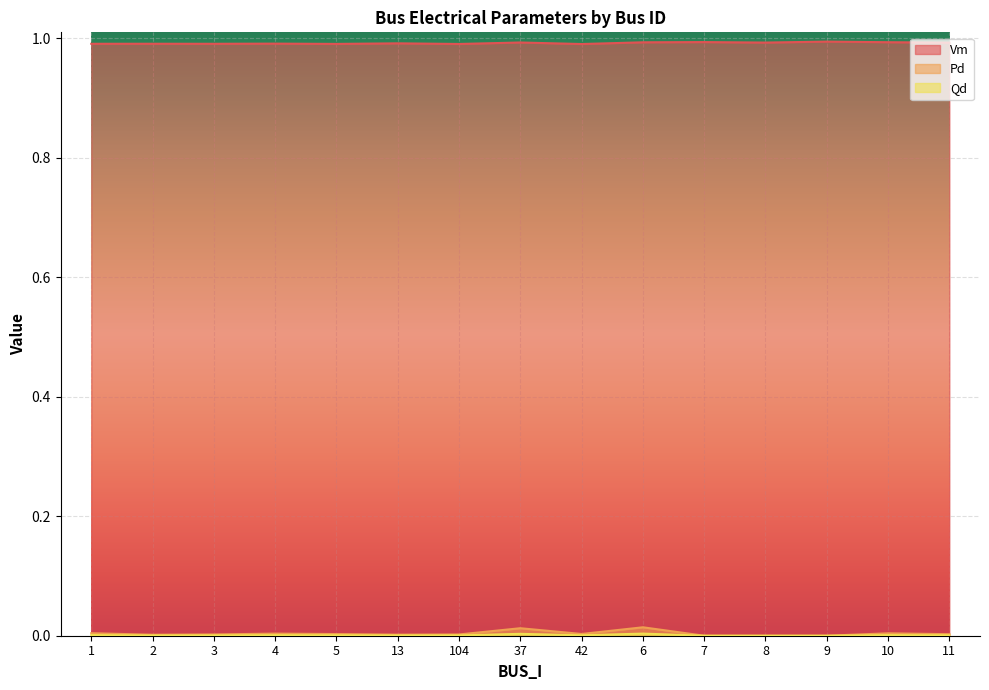

The Pd series shows 0.0 at 42. True or false?

True